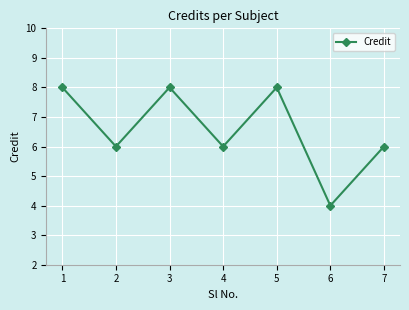

At which category does the data reach its first local peak?

3